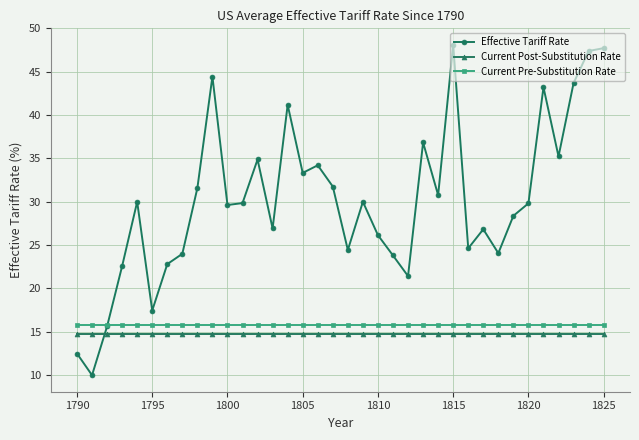

What is the value of the Effective Tariff Rate point at the 20th from the left?

30.0